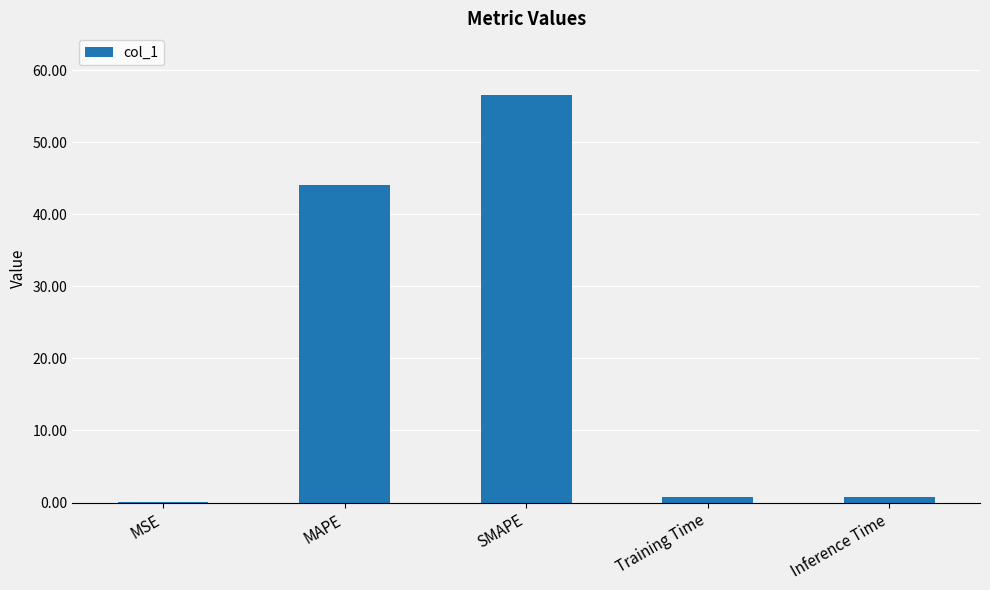

What is the sum of all values?

102.3